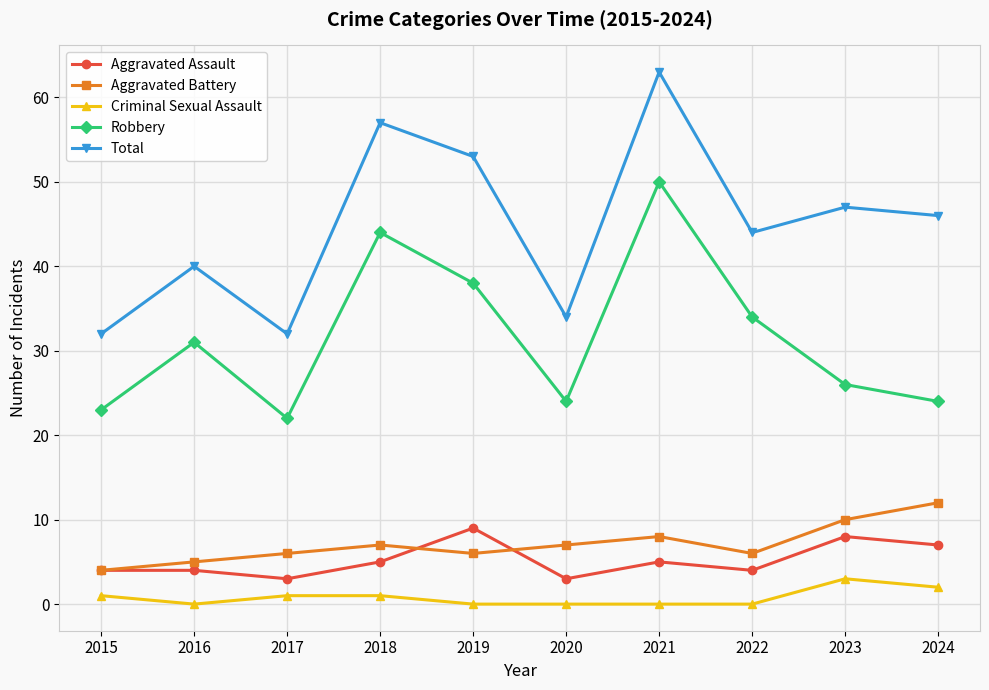

What value does the Robbery series have at 2016, to the nearest 5?

30